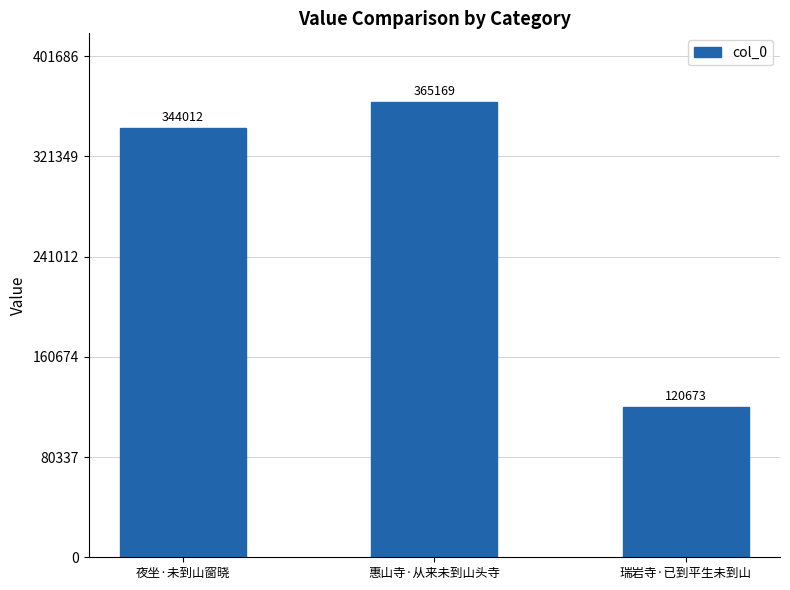

Are the bars horizontal?

No